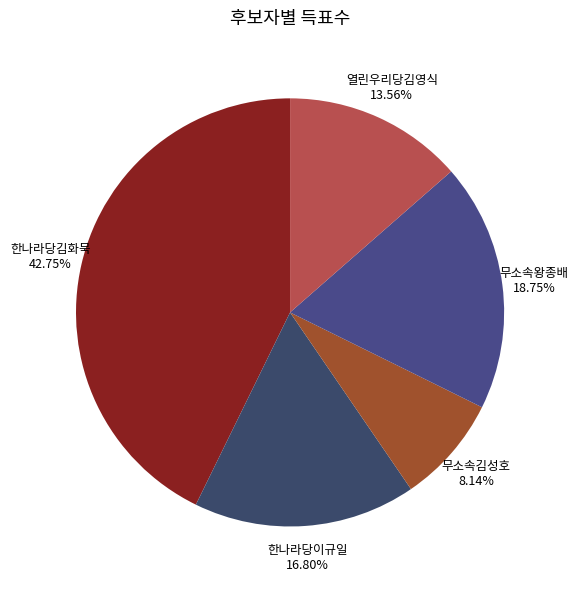

Is 무소속김성호 the majority of the pie?

No